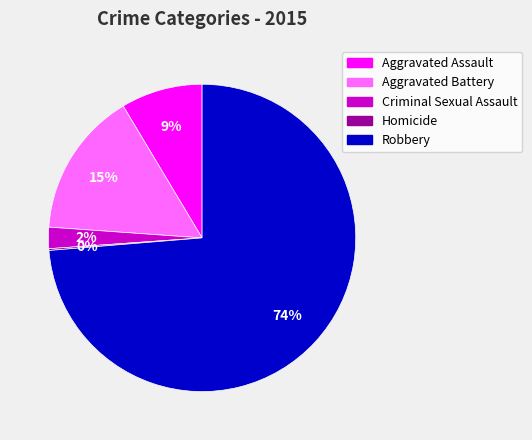

To the nearest percent, what is the combined percentage of Aggravated Assault and Criminal Sexual Assault?

11%